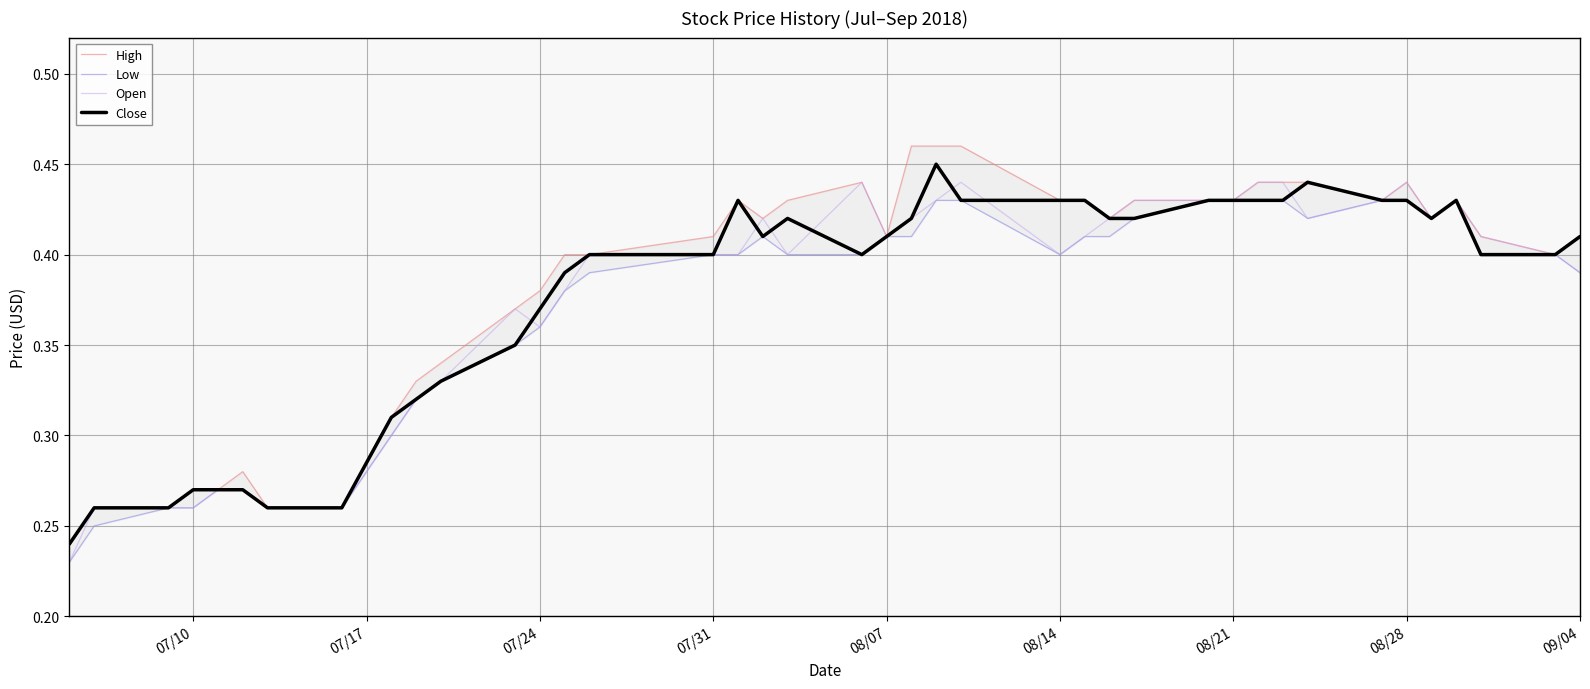

True or false: High and Open cross at least once.

False